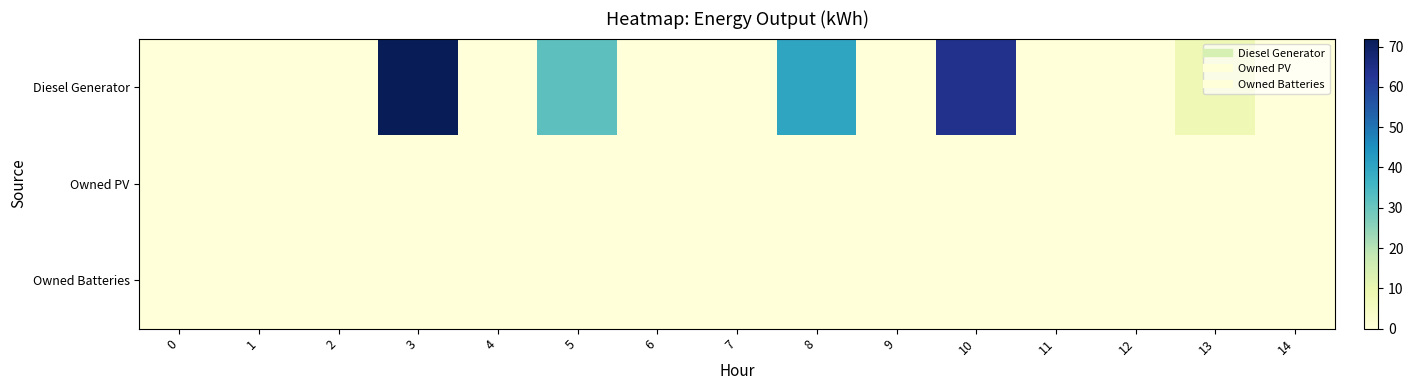

Which series has the largest total across all categories?

Diesel Generator